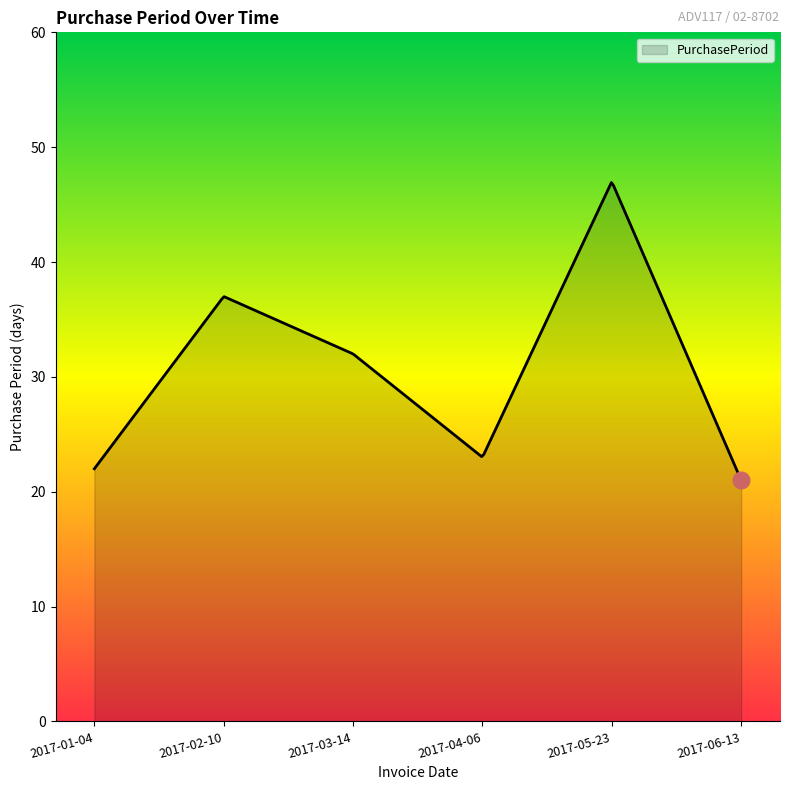

What is the difference between the maximum and minimum values?

25.9